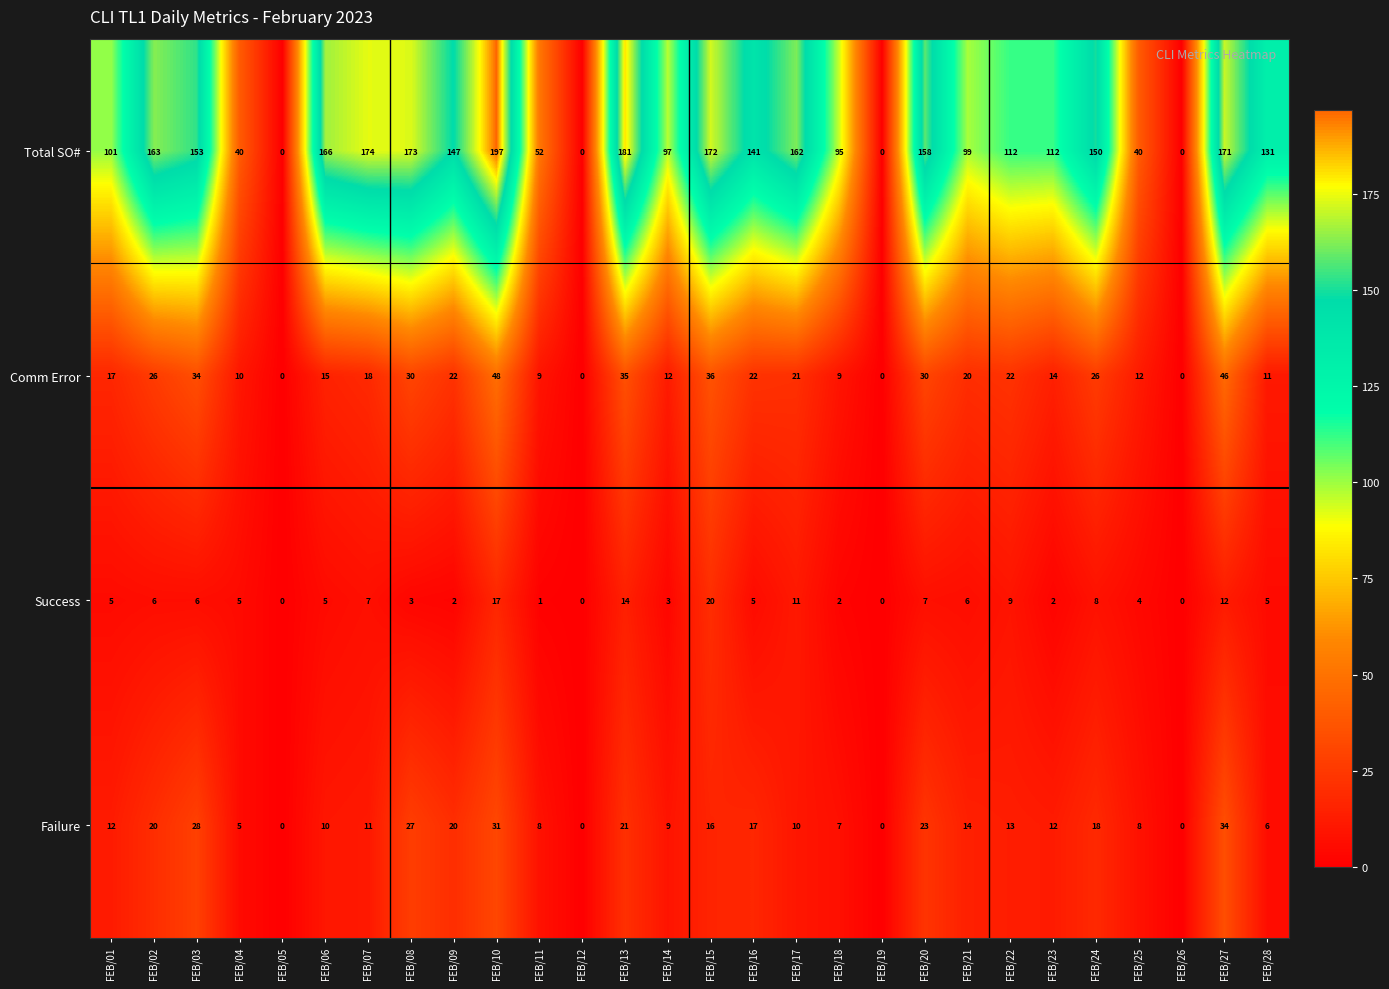

At which label is Total SO# closest to 98?

FEB/14